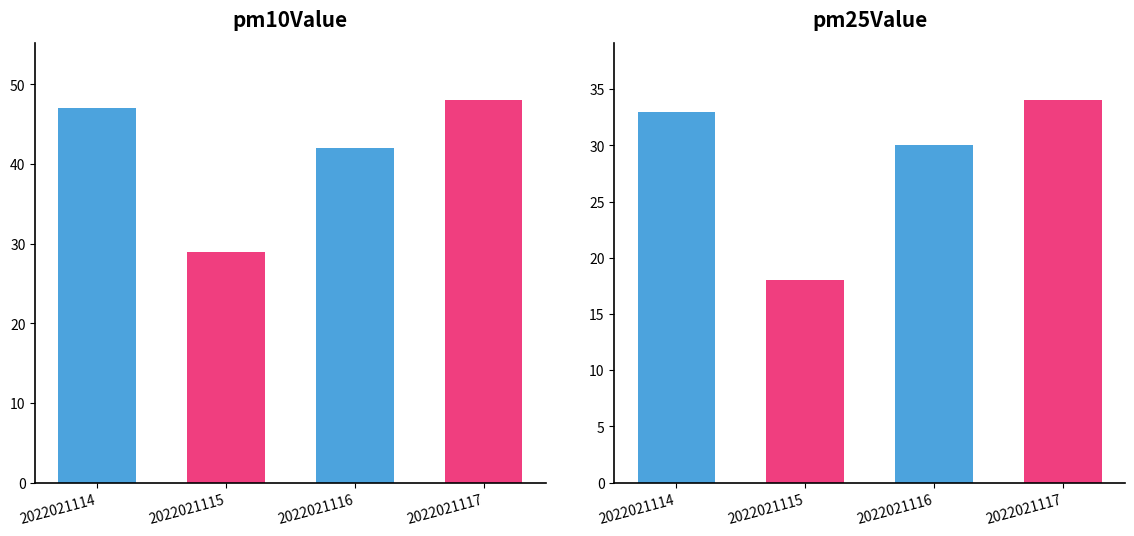

How many groups of bars are there?

4